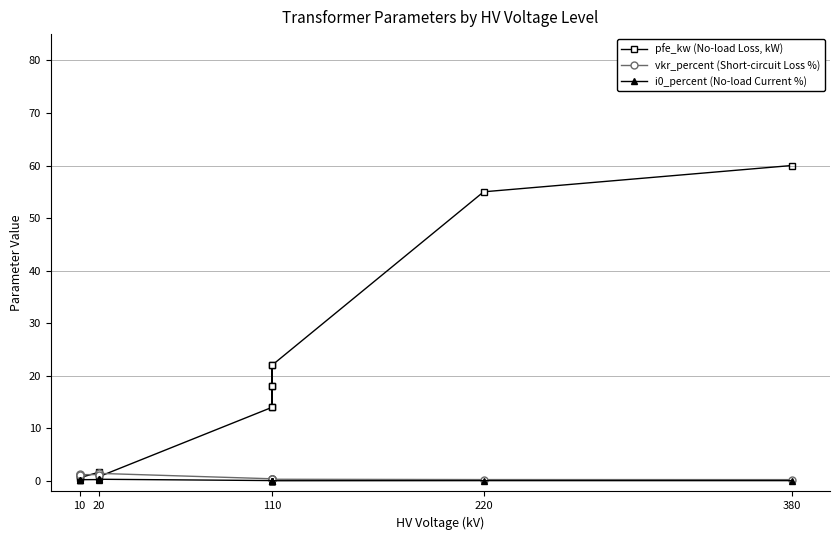

Rank the series by their maximum value, from lowest to highest.

i0_percent (No-load Current %), vkr_percent (Short-circuit Loss %), pfe_kw (No-load Loss, kW)